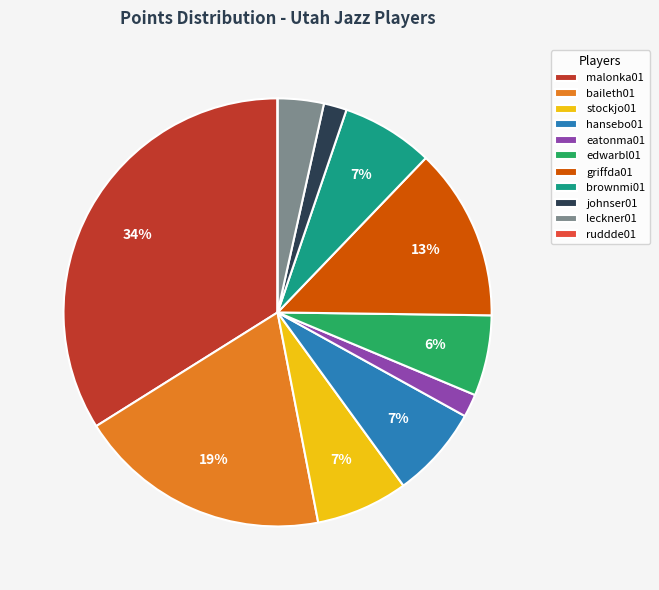

To the nearest percent, what is the difference between the largest and smallest slice percentages?

34%